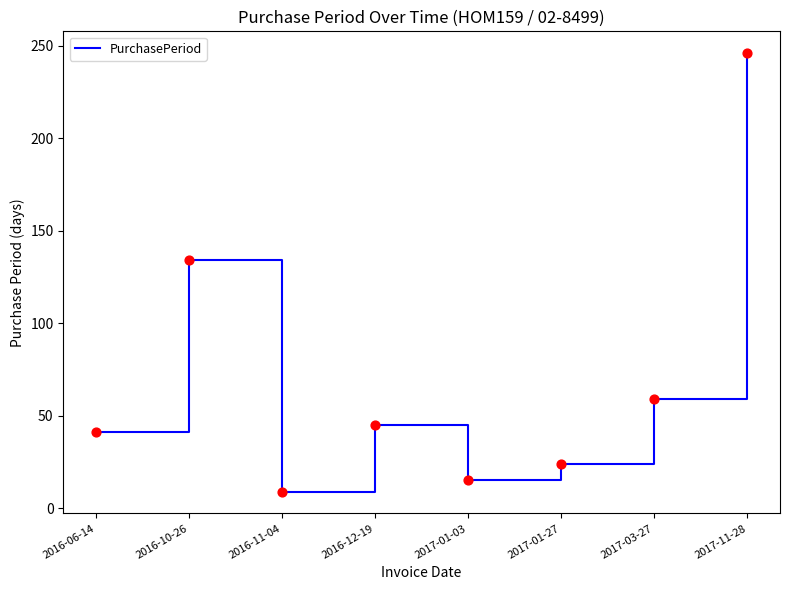

Approximately how many times larger is the value at 2016-11-04 compared to 2016-12-19?

0.2